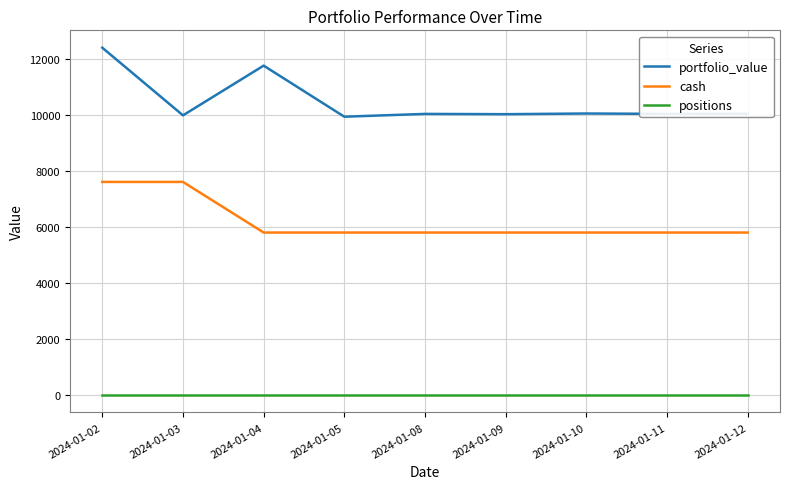

Is the value of cash at 2024-01-03 greater than the value of positions at 2024-01-11?

Yes